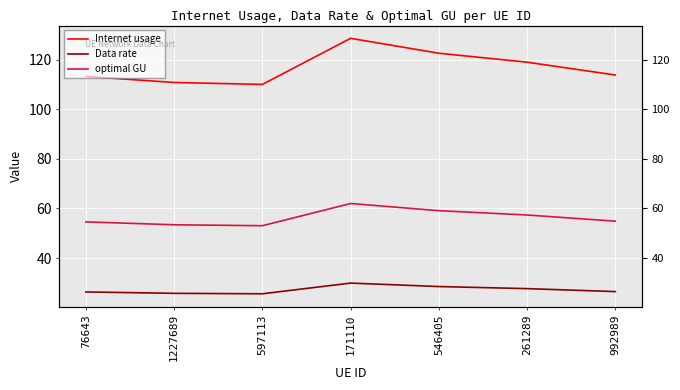

Which series has the largest total across all categories?

Internet usage